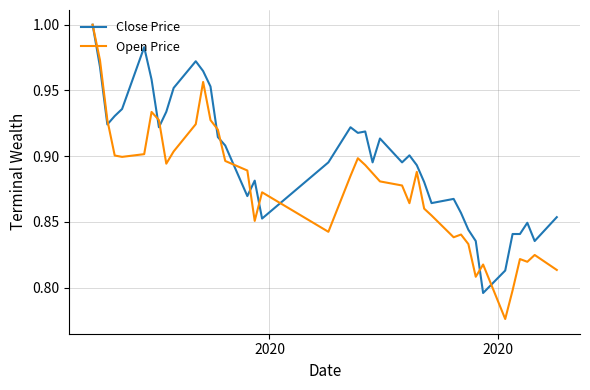

Which series has the largest range (max minus min)?

Open Price